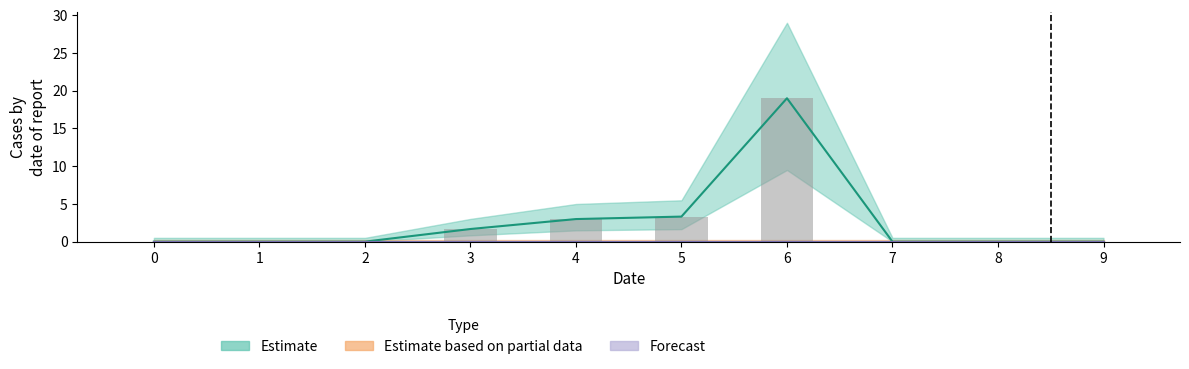

Reading left to right, transcribe all the data shown in this chart.

1: 0.0	0.0	0.0	1.7	3.0	3.3	19.0	0.0	0.0	0.0
2: 0.0	0.0	0.0	0.0	0.0	0.0	0.0	0.0	0.0	0.0
3: 0.0	0.0	0.0	0.0	0.0	0.0	0.0	0.0	0.0	0.0
4: 0.0	0.0	0.0	0.0	0.0	0.0	0.0	0.0	0.0	0.0
5: 0.0	0.0	0.0	0.0	0.0	0.0	0.0	0.0	0.0	0.0
6: 0.0	0.0	0.0	0.0	0.0	0.0	0.0	0.0	0.0	0.0